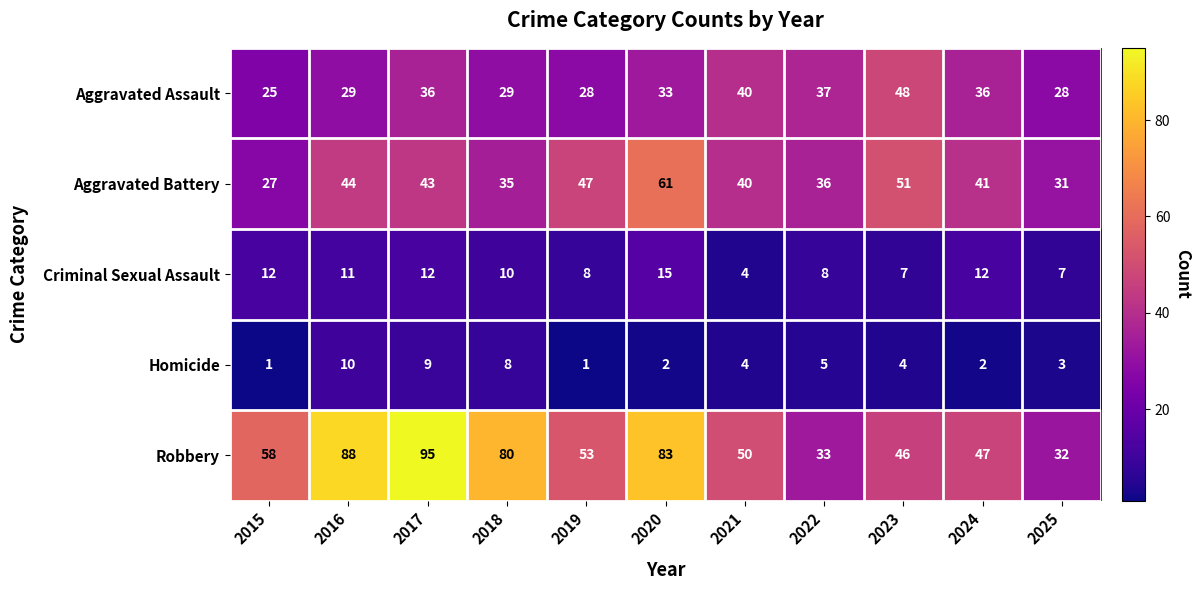

Rank the series at 2025 from lowest to highest value.

Homicide, Criminal Sexual Assault, Aggravated Assault, Aggravated Battery, Robbery